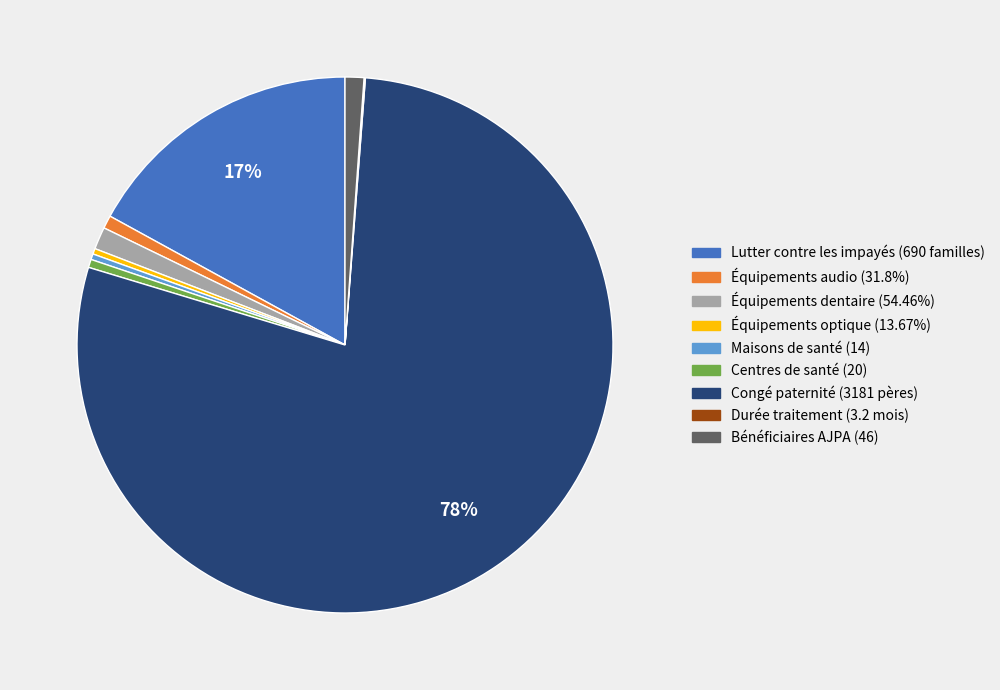

True or false: Centres de santé (20) accounts for 0% of the total.

True